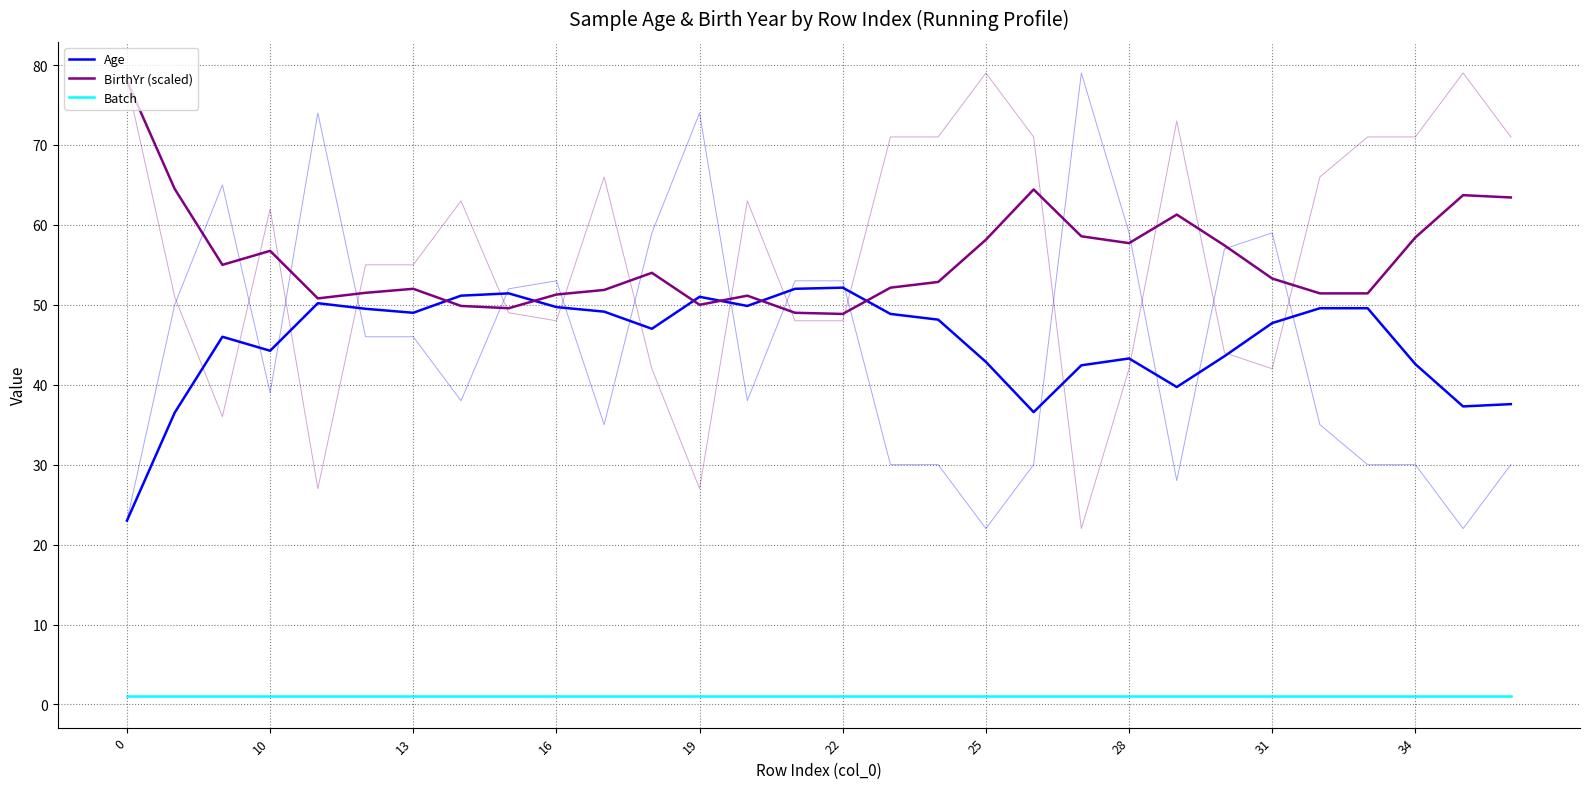

How many lines are shown in the chart?

3